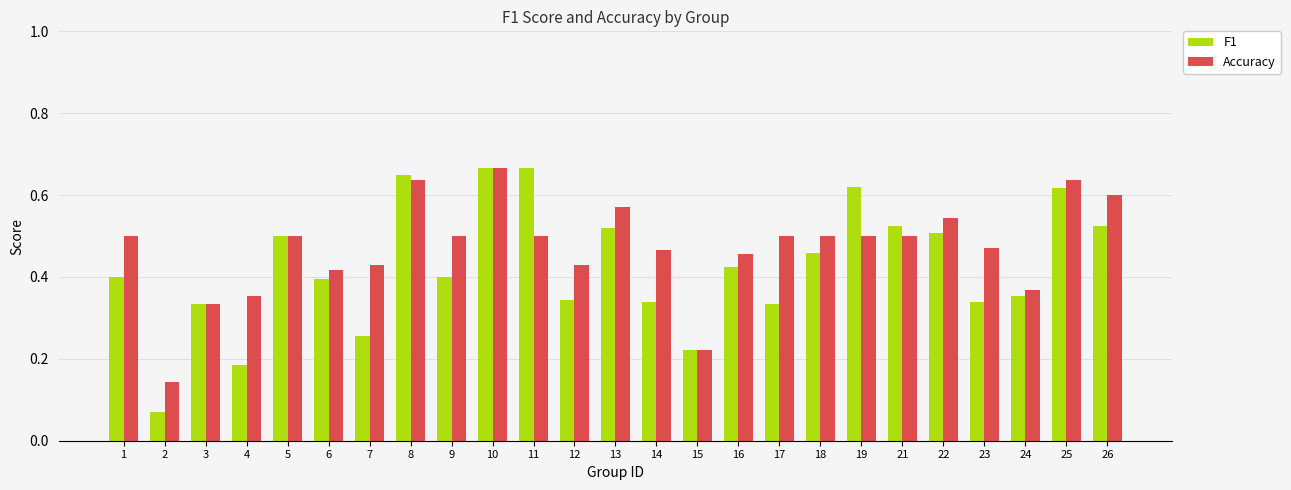

How many bars are there in total?

50